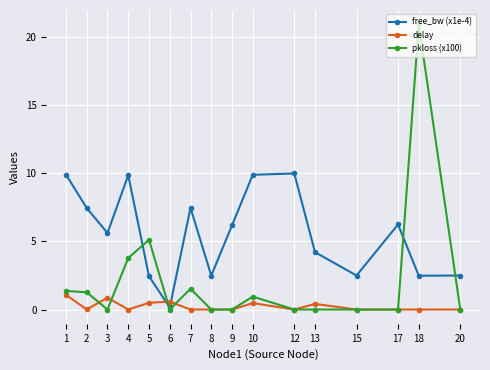

Is it true that pkloss (x100) equals 0.0 at 3?

True